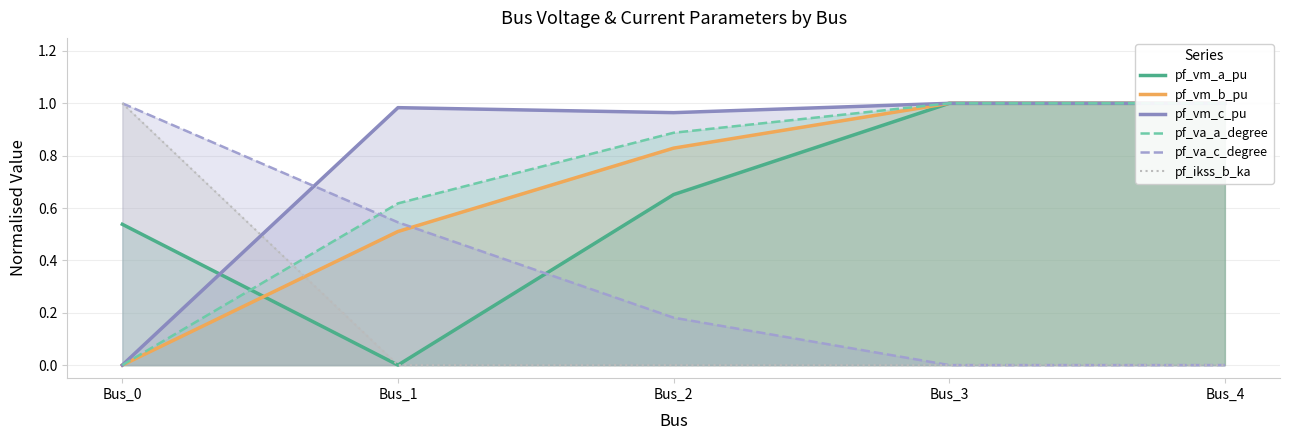

True or false: pf_va_c_degree has a value of 0.8 at Bus_1.

False